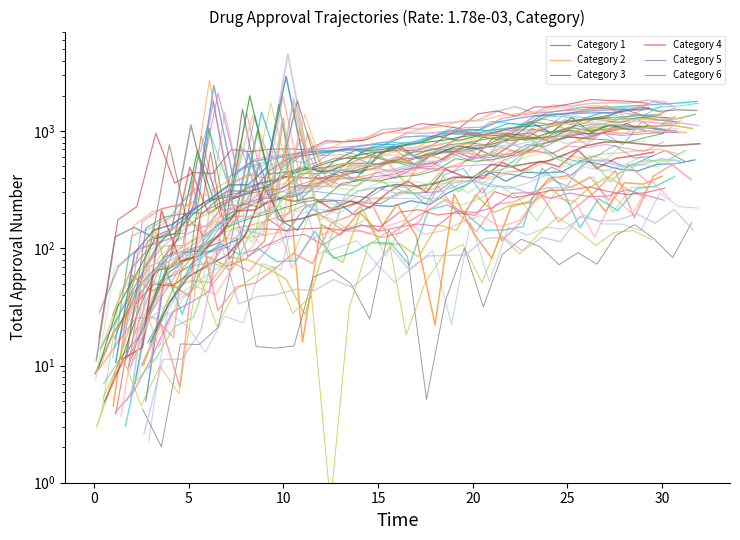

The Category 5 series shows 270.8 at 23. True or false?

False